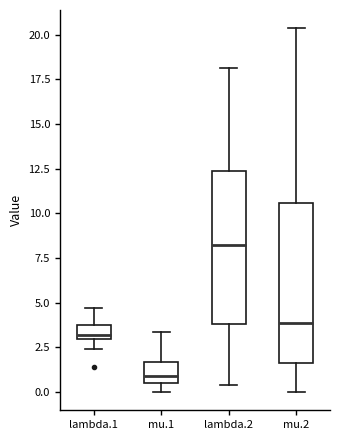

Where does the median line of the box for mu.1 sit on the y-axis? The values are not printed on the chart, so give them approximately, as read against the axis.

1.0